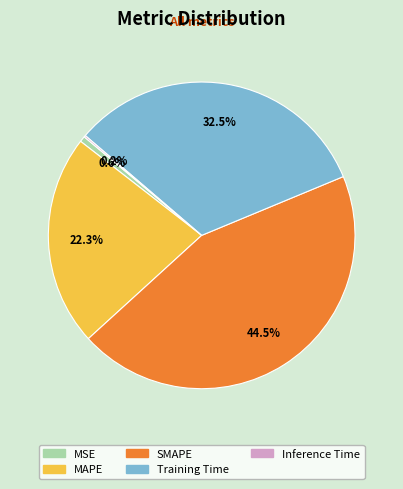

Does MSE represent more than half of the total?

No